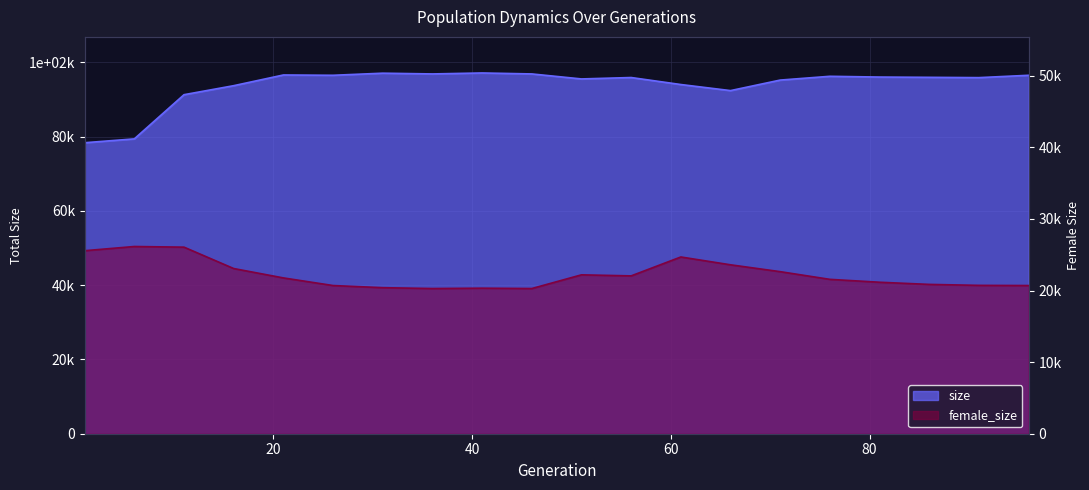

What are all the series names shown in the legend?

size, female_size